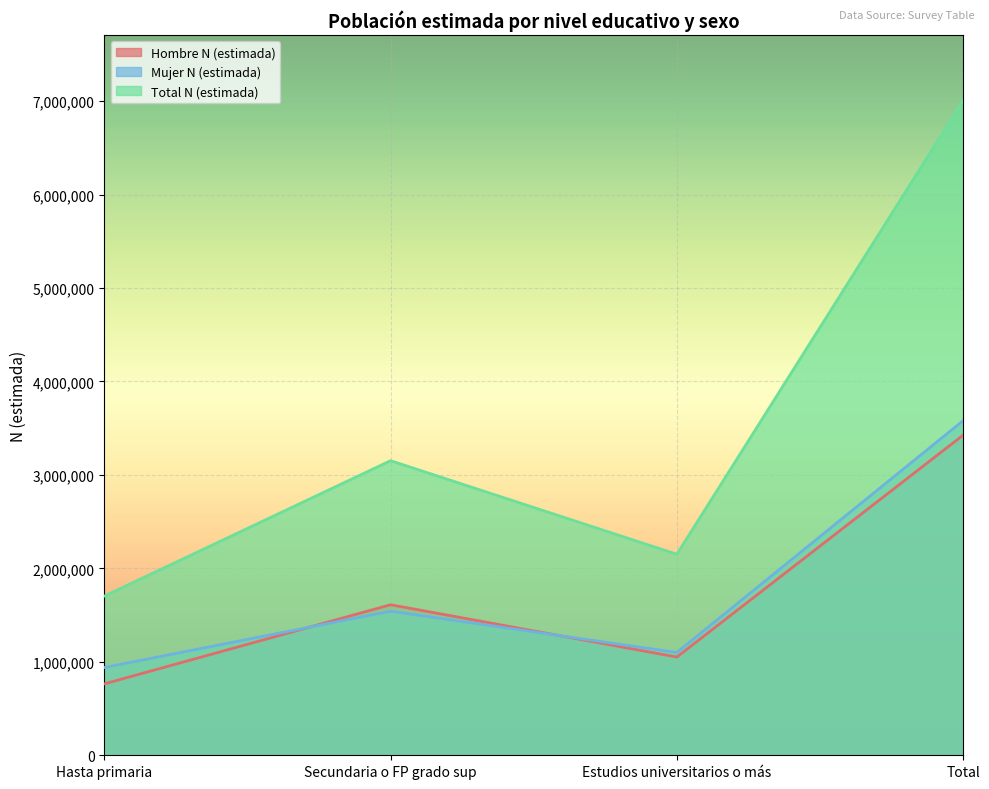

The value of Total N (estimada) at Hasta primaria is 1702963. True or false?

True